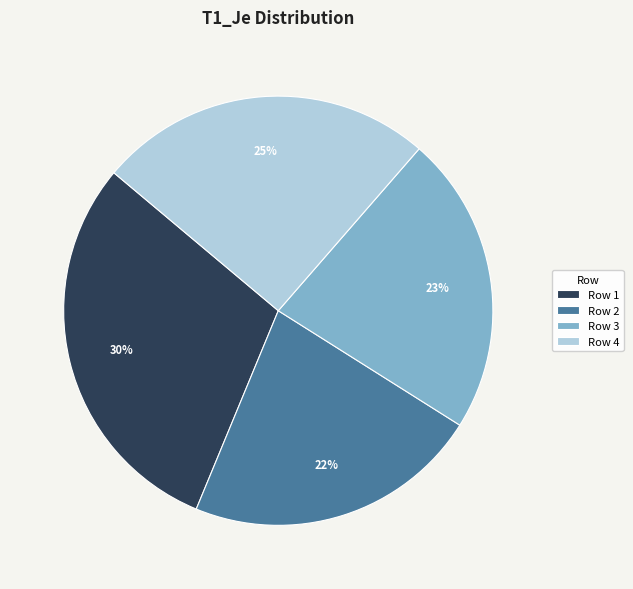

Combined, do Row 2 and Row 3 account for over 50%?

No